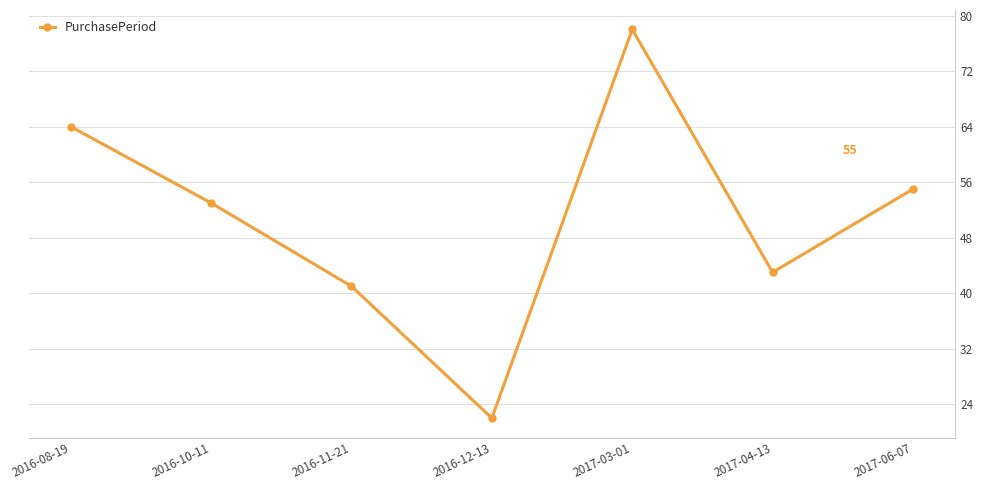

What is the label of the 4th point from the left?

2016-12-13